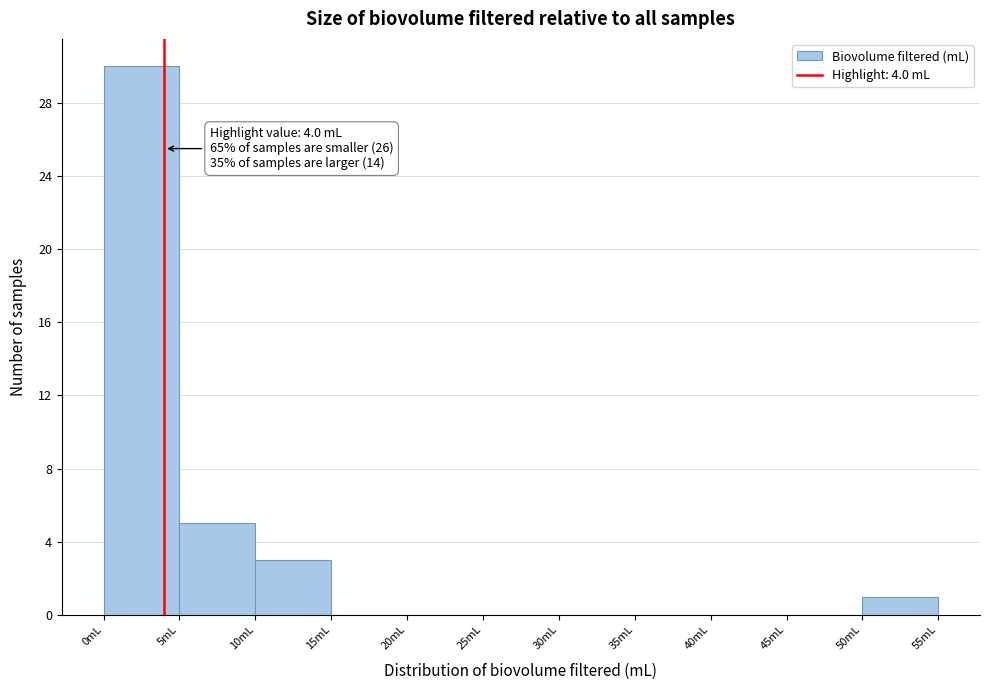

Over which range of the x-axis is the bar tallest?

0 to 5